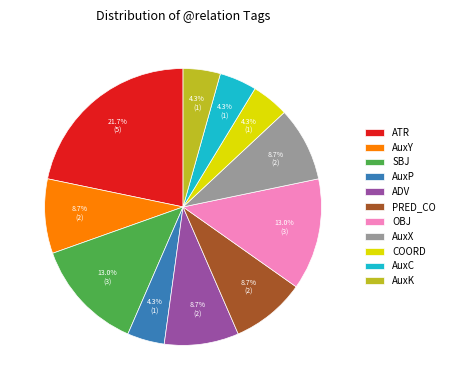

What is the largest slice in the pie chart?

ATR